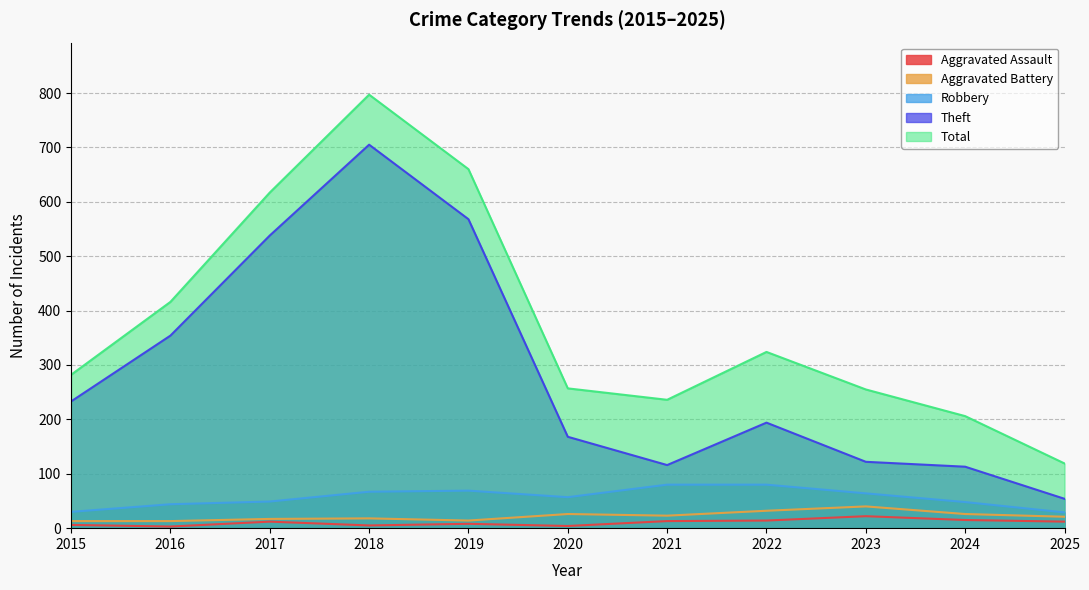

Between 2022 and 2025, which series saw the biggest shift?

Total